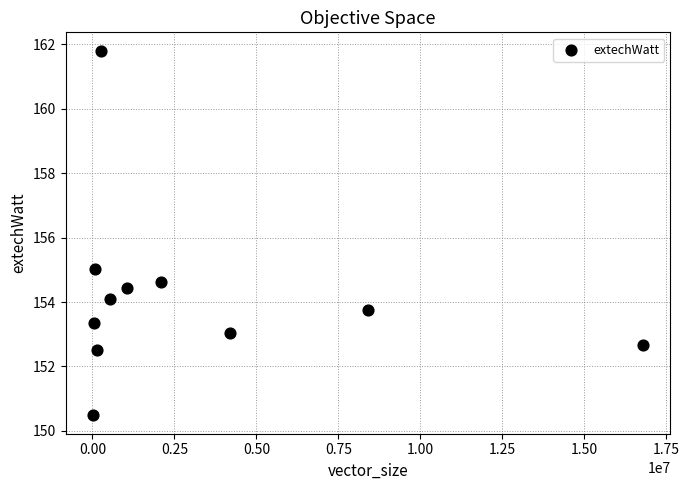

What is the average Y value?

154.2